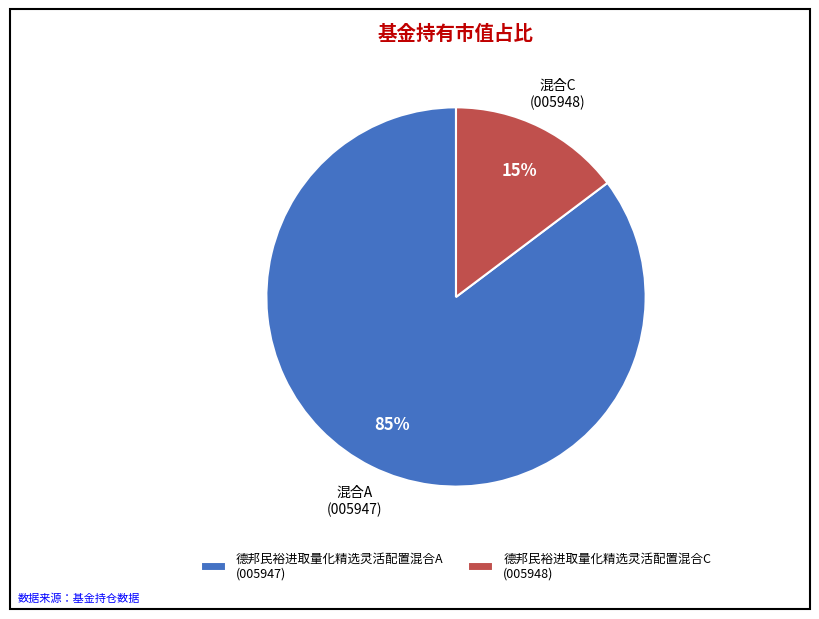

To the nearest percent, what is the combined percentage of 德邦民裕进取量化精选灵活配置混合A and 德邦民裕进取量化精选灵活配置混合C?

100%